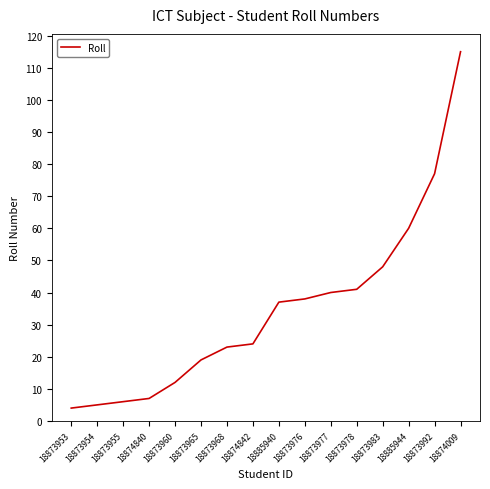

What is the change in value from 18873954 to 18873965?

+14